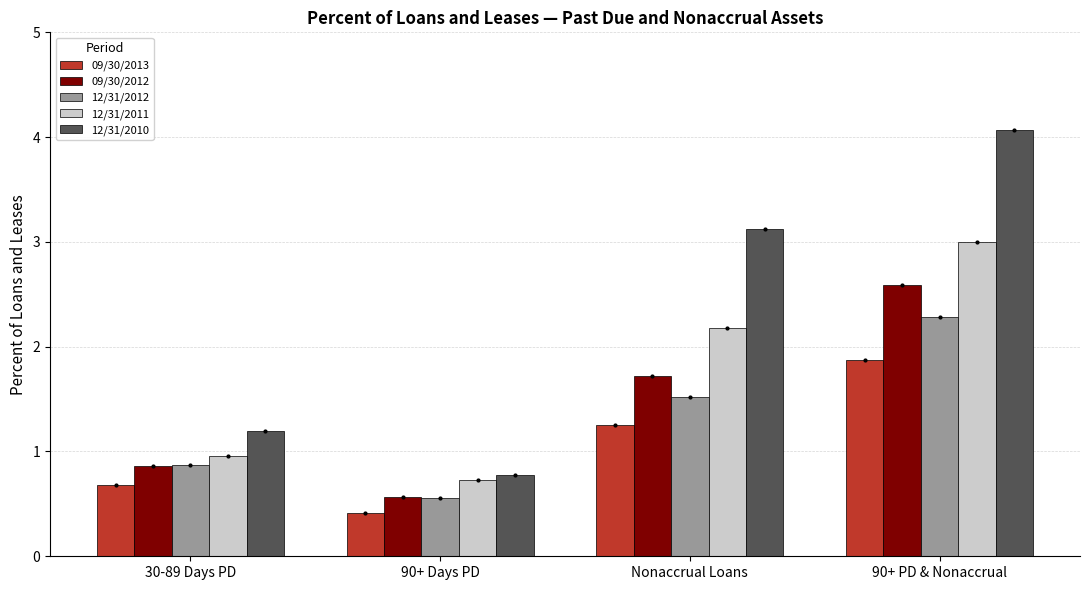

Where does the 09/30/2013 series first go above 1?

Nonaccrual Loans